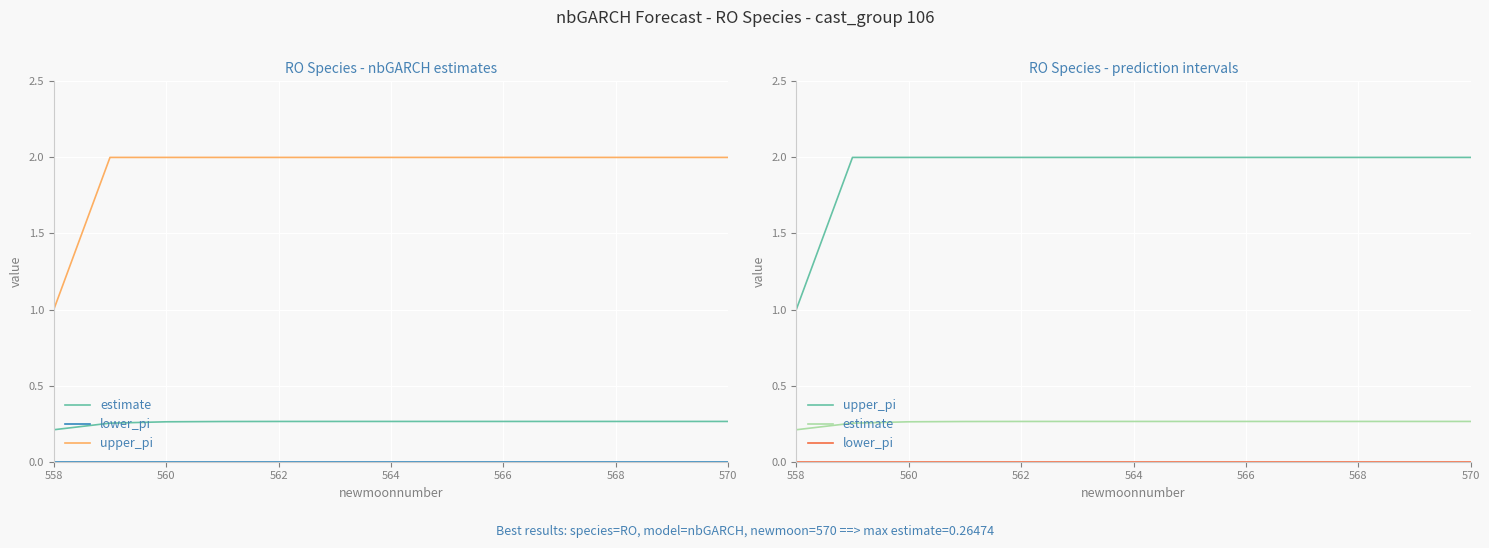

At which label is upper_pi closest to 1?

558